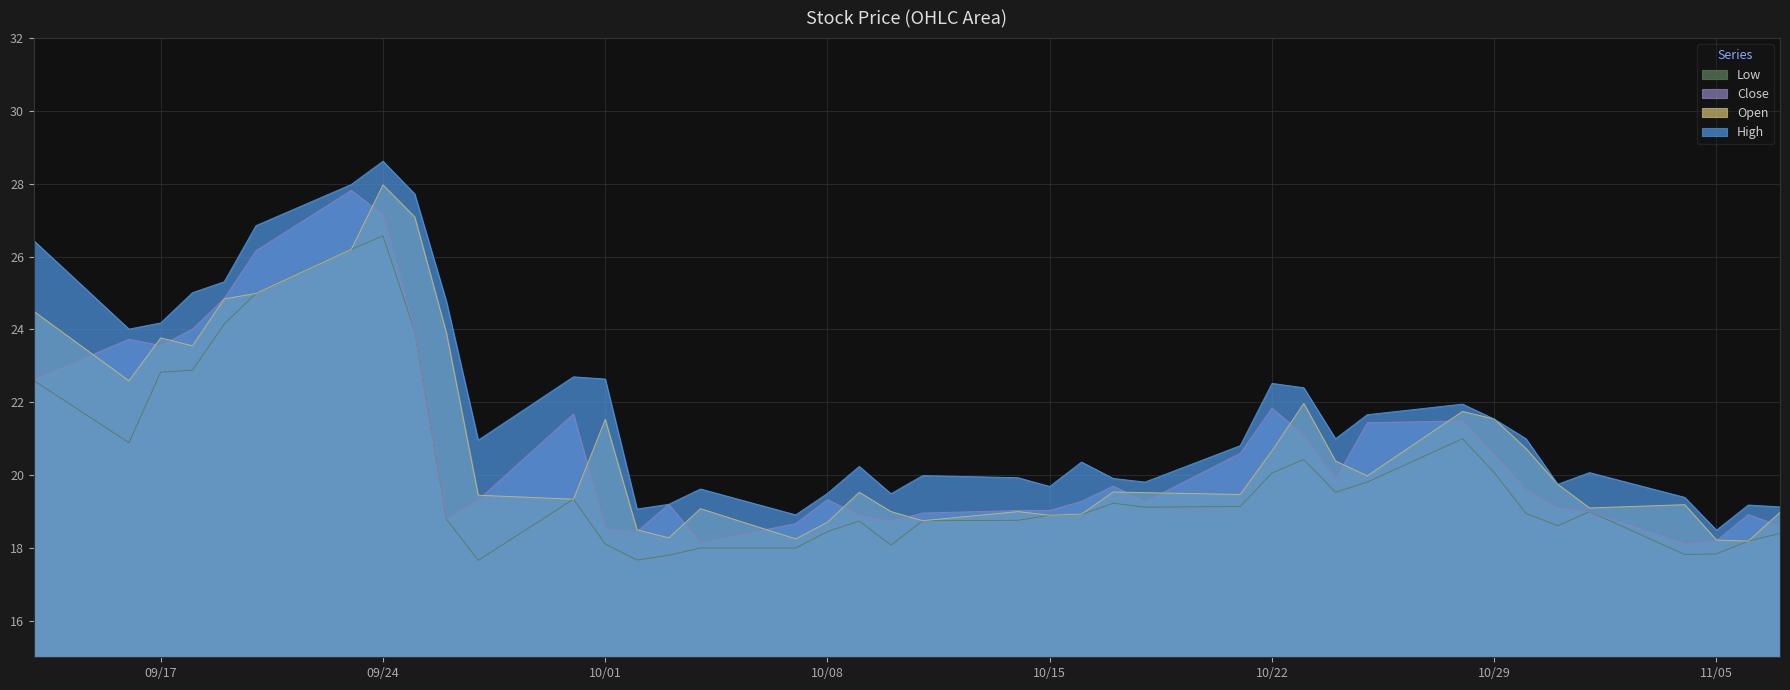

Reading left to right, what are all the values shown in this chart?

High: 26.4	24.0	24.2	25.0	25.3	26.9	28.0	28.6	27.7	24.8	21.0	22.7	22.6	19.1	19.2	19.6	18.9	19.5	20.2	19.5	20.0	19.9	19.7	20.4	19.9	19.8	20.8	22.5	22.4	21.0	21.7	21.9	21.5	21.0	19.8	20.1	19.4	18.5	19.2	19.1
Open: 24.5	22.6	23.8	23.6	24.8	25.0	26.2	28.0	27.1	23.9	19.4	19.3	21.5	18.5	18.3	19.1	18.2	18.7	19.5	19.0	18.8	19.0	18.9	18.9	19.5	19.5	19.5	20.7	22.0	20.4	20.0	21.8	21.5	20.7	19.8	19.1	19.2	18.2	18.2	19.0
Close: 22.6	23.7	23.6	24.0	24.9	26.2	27.8	27.1	23.9	18.8	19.3	21.7	18.5	18.4	19.2	18.1	18.7	19.3	18.9	18.7	19.0	19.0	19.0	19.3	19.7	19.3	20.6	21.8	21.1	19.9	21.4	21.5	20.6	19.6	19.1	19.0	18.1	18.2	18.9	18.6
Low: 22.6	20.9	22.8	22.9	24.1	25.0	26.2	26.6	23.9	18.8	17.7	19.3	18.1	17.7	17.8	18.0	18.0	18.4	18.7	18.1	18.8	18.8	18.9	18.9	19.2	19.1	19.1	20.1	20.4	19.5	19.8	21.0	20.1	18.9	18.6	19.0	17.8	17.8	18.2	18.4